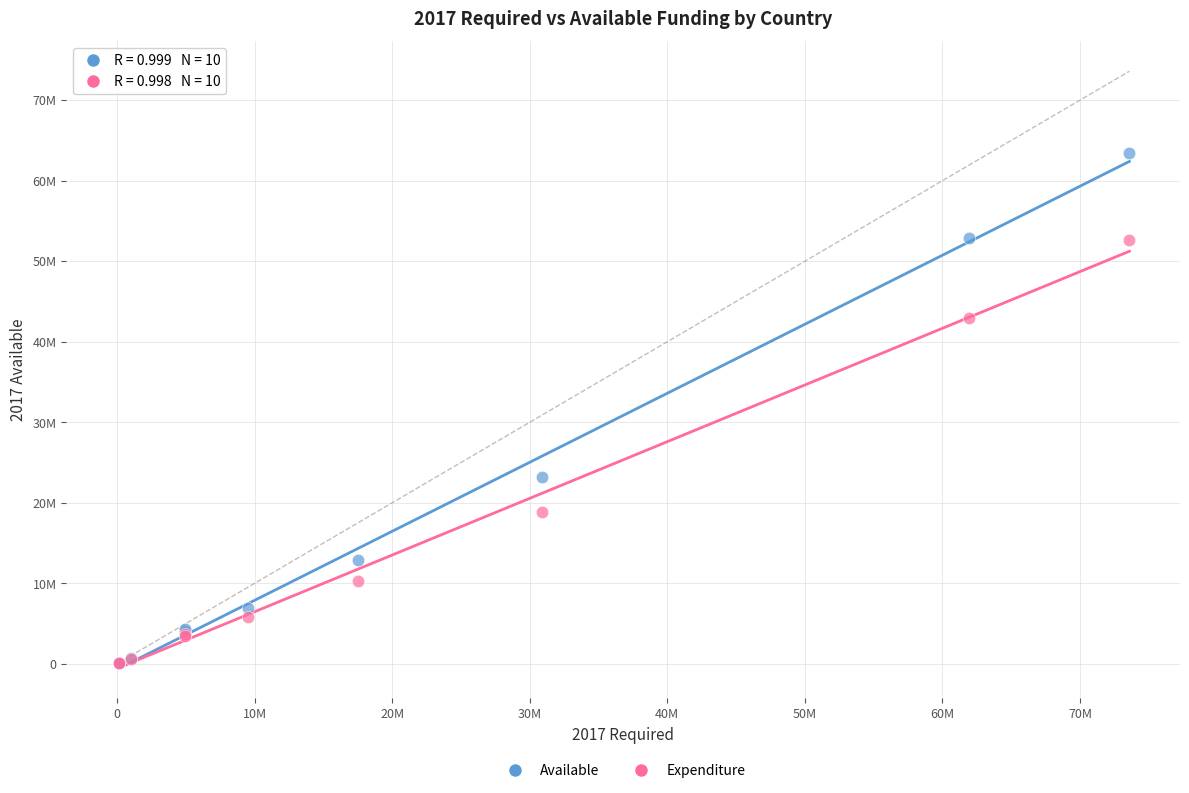

What are all the series names shown in the legend?

Available, Expenditure